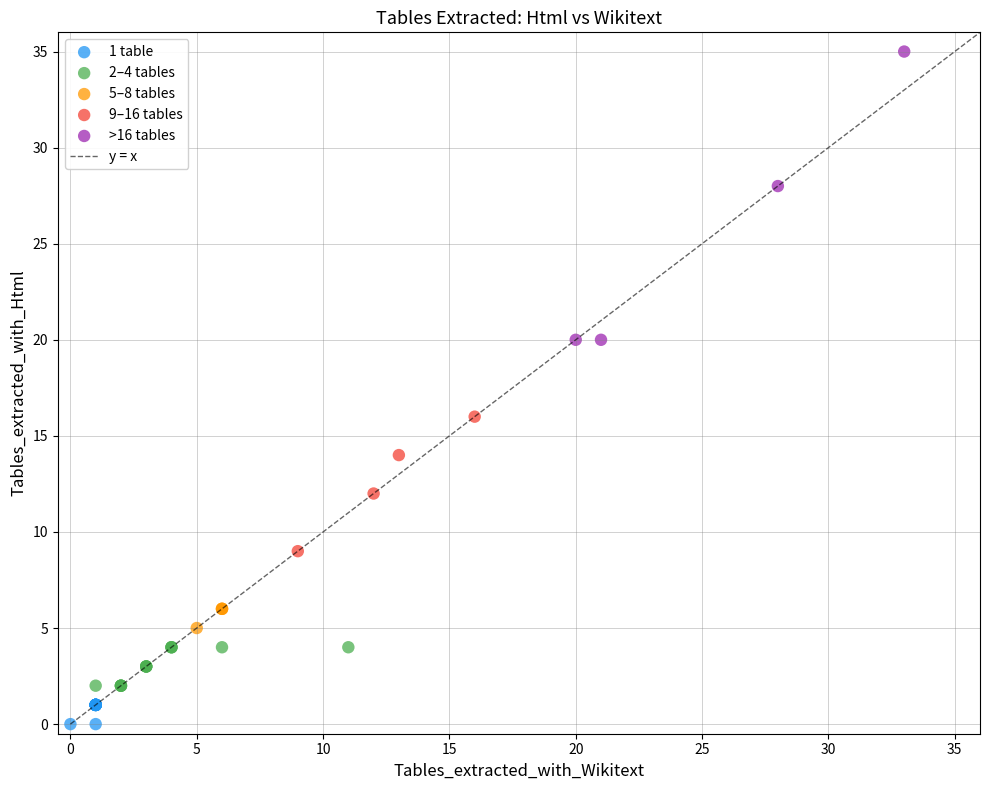

Which series has the largest Y range (max minus min)?

>16 tables